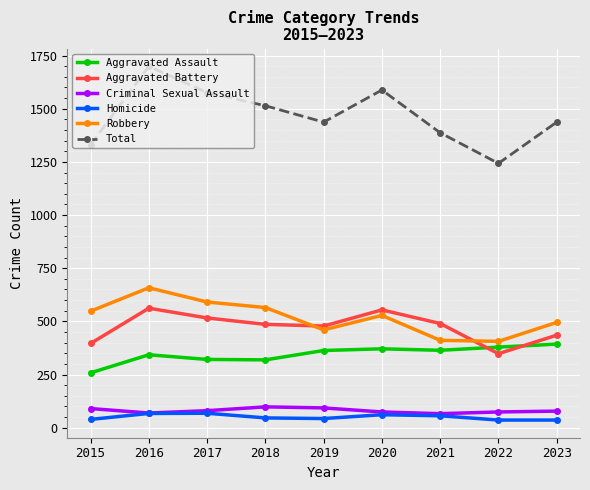

True or false: Homicide has more than 1 interior local peaks.

True